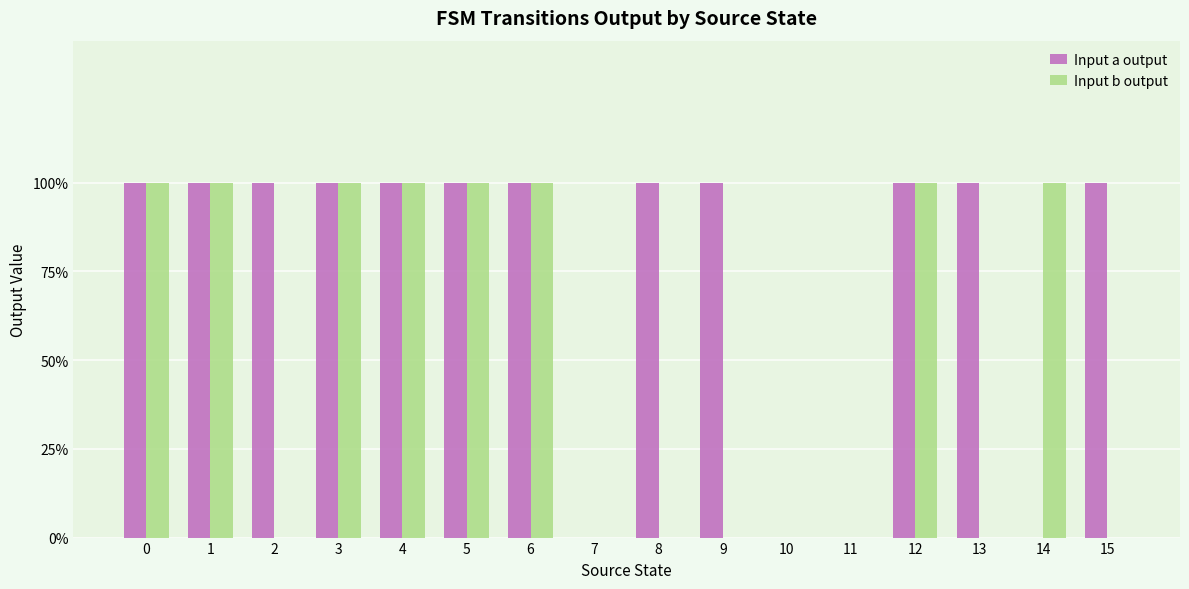

What are all the series names shown in the legend?

Input a output, Input b output